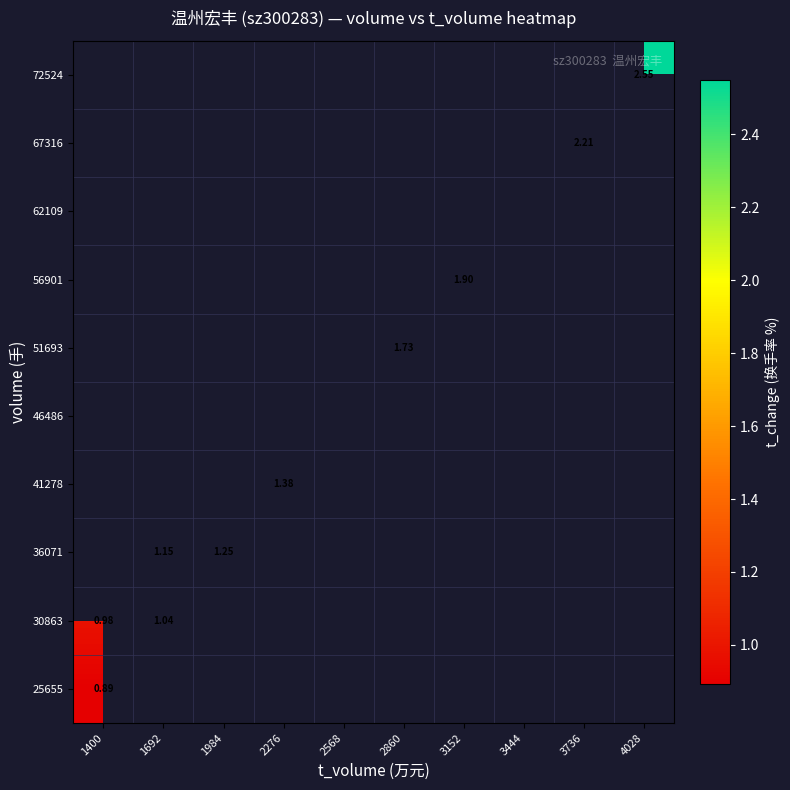

What is the smallest value displayed?

0.9